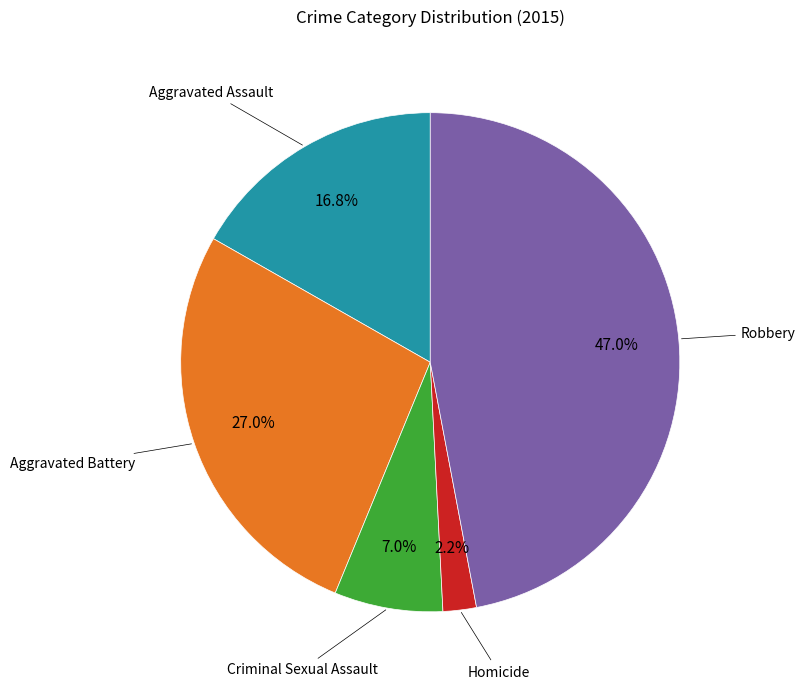

Which has a higher value, Aggravated Battery or Robbery?

Robbery